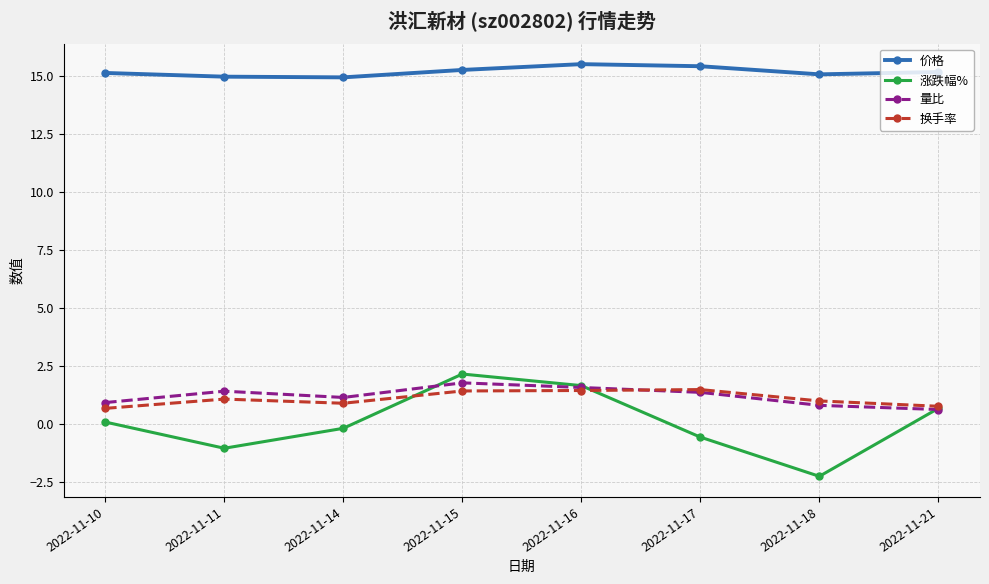

What is the maximum value for 价格?

15.5